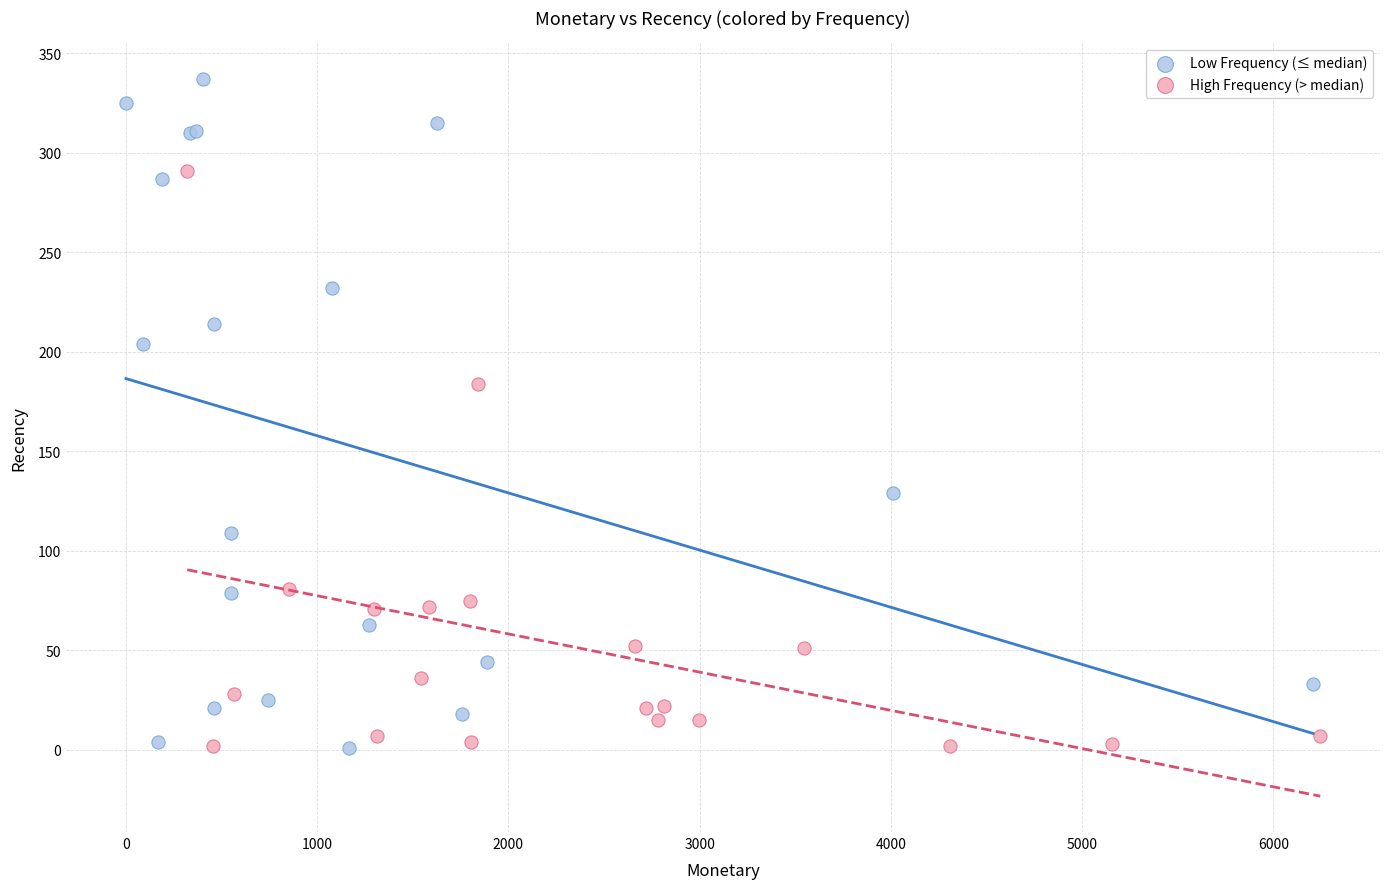

Which series has the widest spread of Y values?

Low Frequency (≤ median)